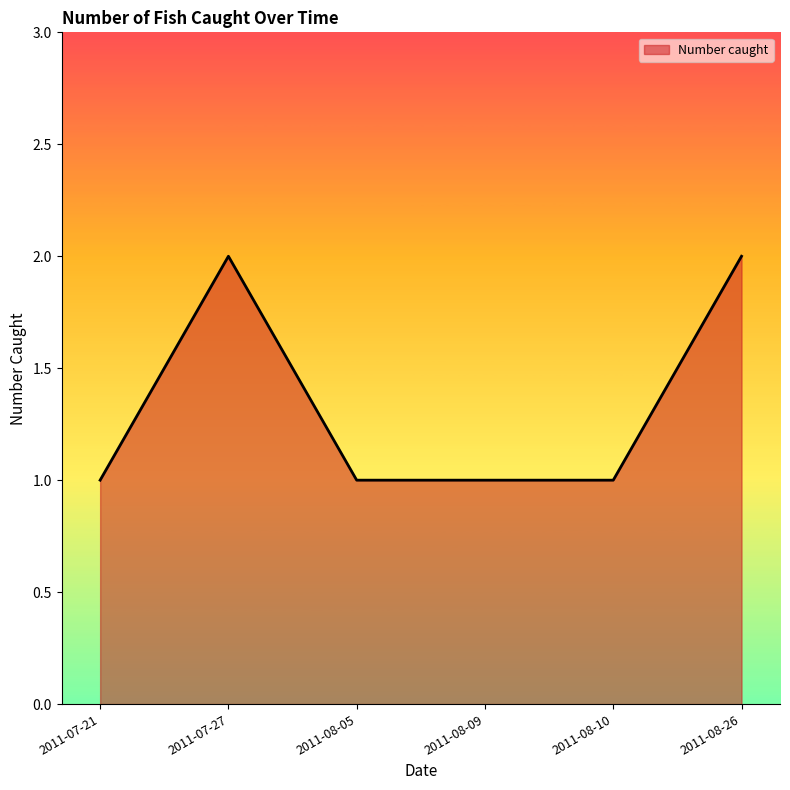

Approximately how many times larger is the value at 2011-08-26 compared to 2011-08-05?

2.0